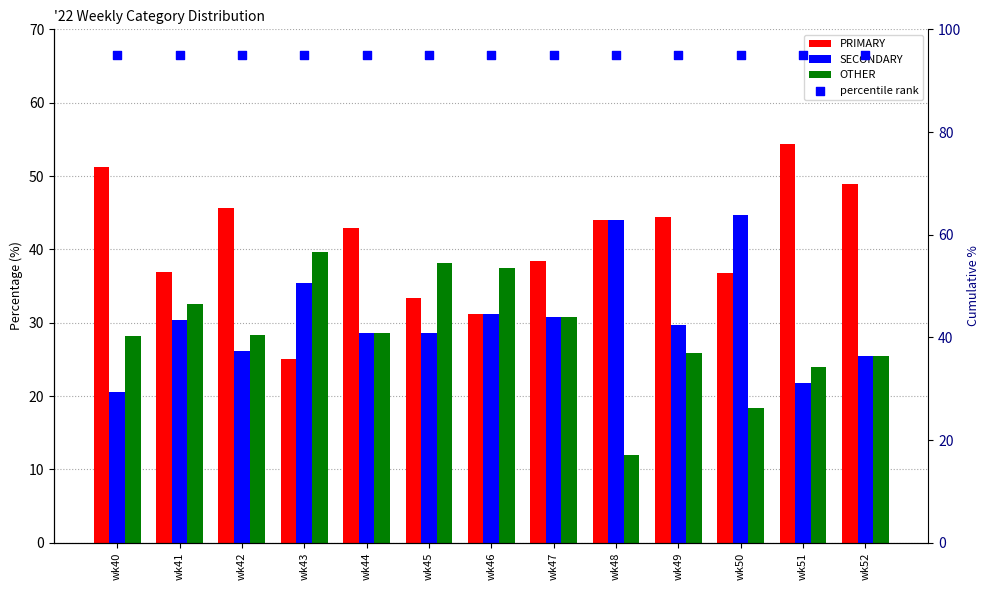

Which series contains the highest Y value?

percentile rank